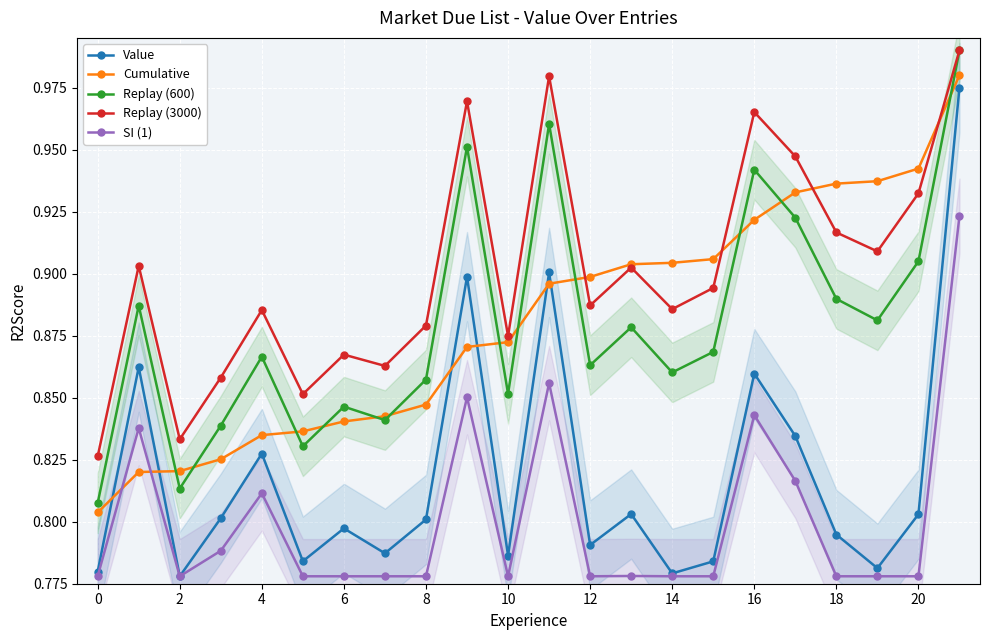

List the series in order of their peak value, highest first.

Replay (600), Replay (3000), Cumulative, Value, SI (1)